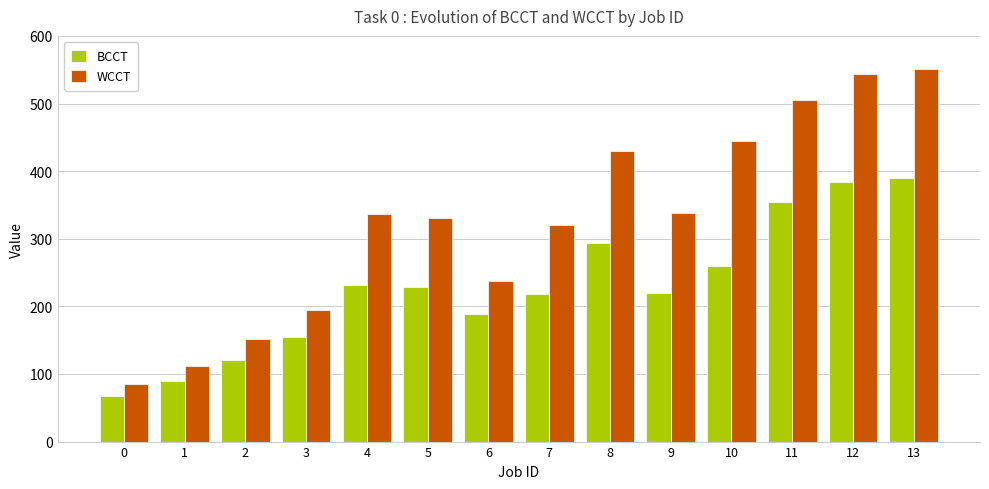

At which label does BCCT reach its peak?

13